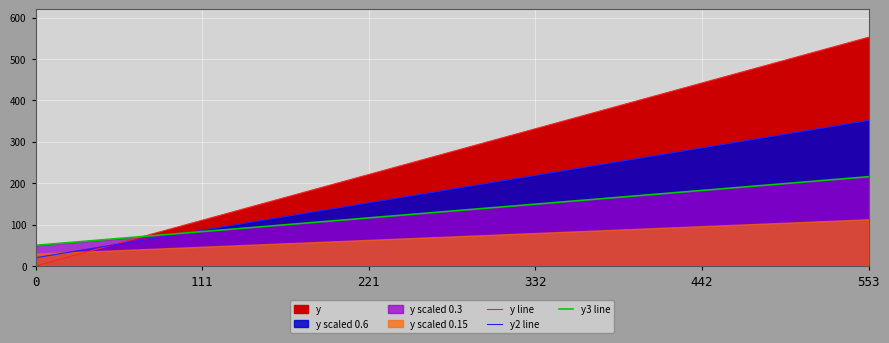

After their last crossing, which series has the higher values: y3 line or y line?

y line